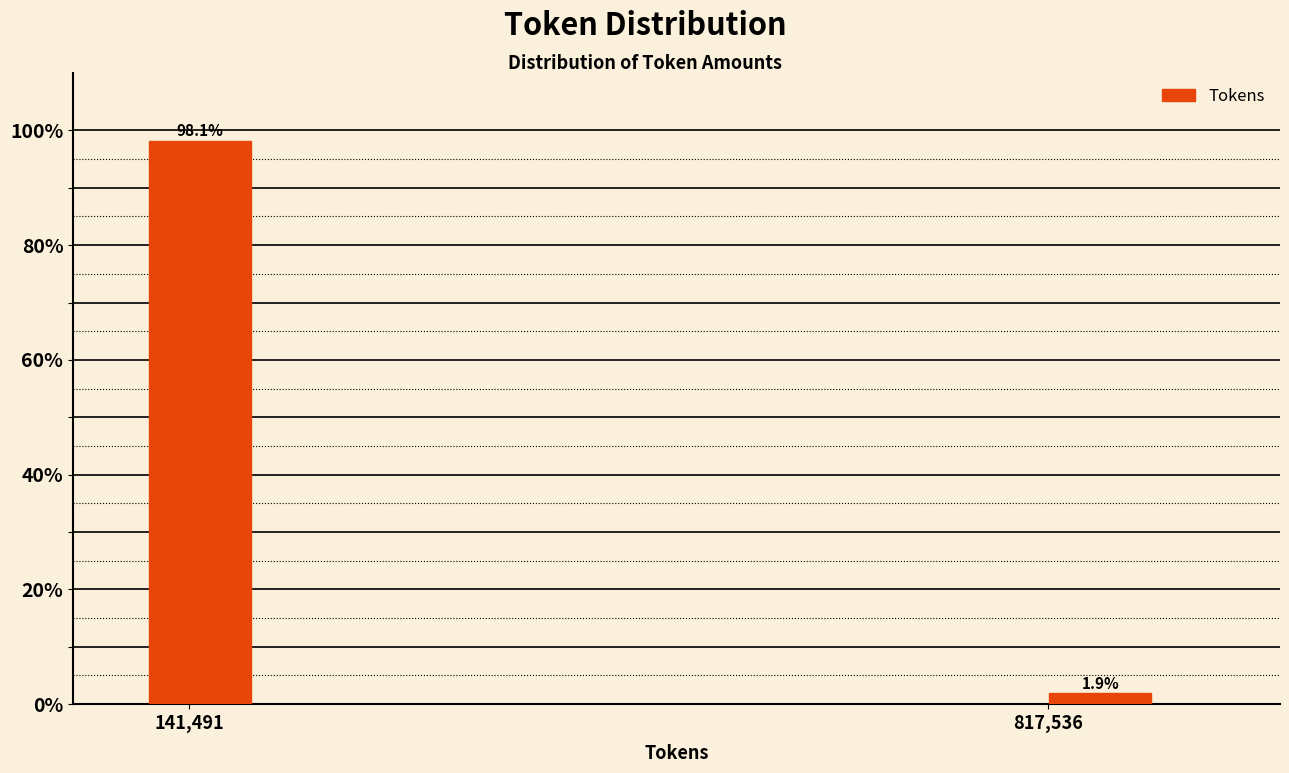

Reading right to left, extract all data points from this chart.

817,536=1.9	141,491=98.1